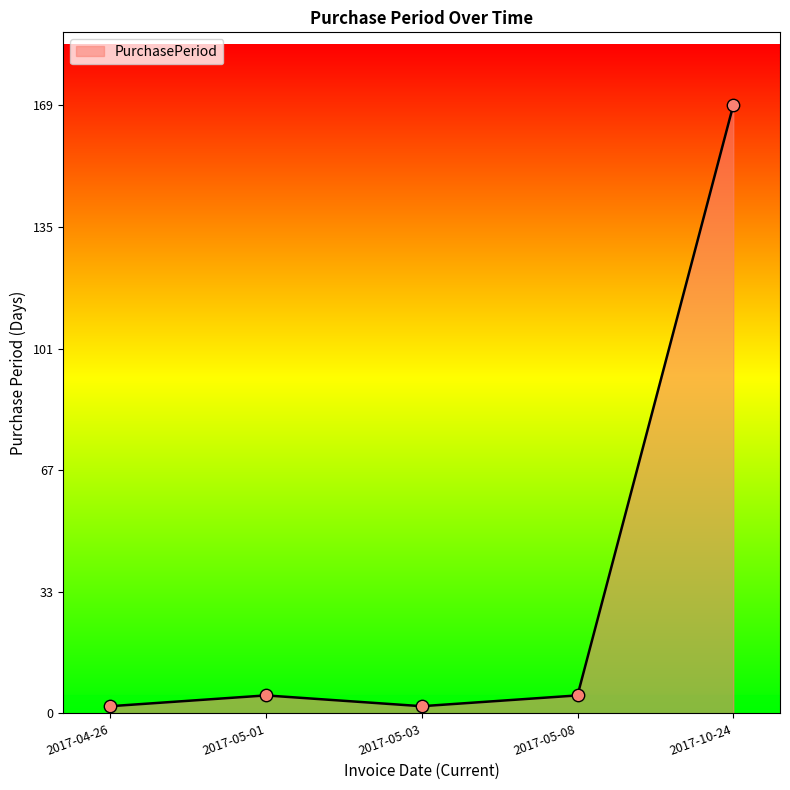

What is the sum of the values at 2017-10-24 and 2017-05-08?

174